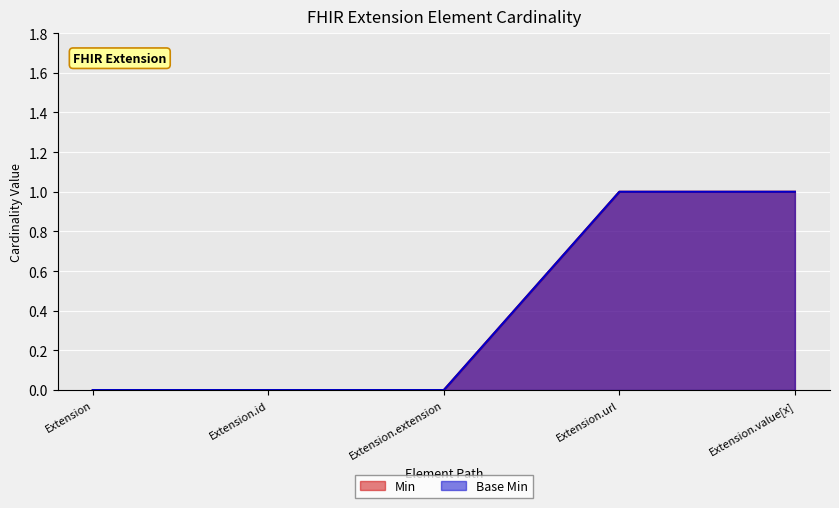

What is the greatest value displayed?

1